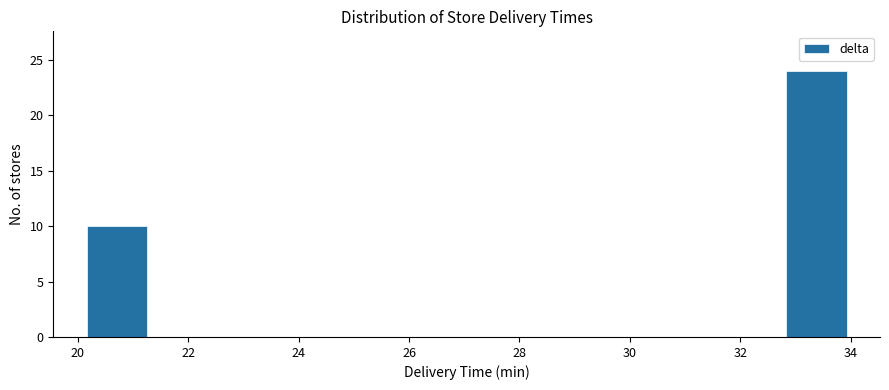

Reading left to right, transcribe this chart: for each bar, give the range it covers on the x-axis and its height. Neither the bar edges nor the heights are printed on the chart, so give them approximately, as read against the axes.

20.2 to 21.2: 10
21.2 to 22.4: 0
22.4 to 23.6: 0
23.6 to 24.8: 0
24.8 to 25.8: 0
25.8 to 27.0: 0
27.0 to 28.2: 0
28.2 to 29.4: 0
29.4 to 30.4: 0
30.4 to 31.6: 0
31.6 to 32.8: 0
32.8 to 34.0: 24